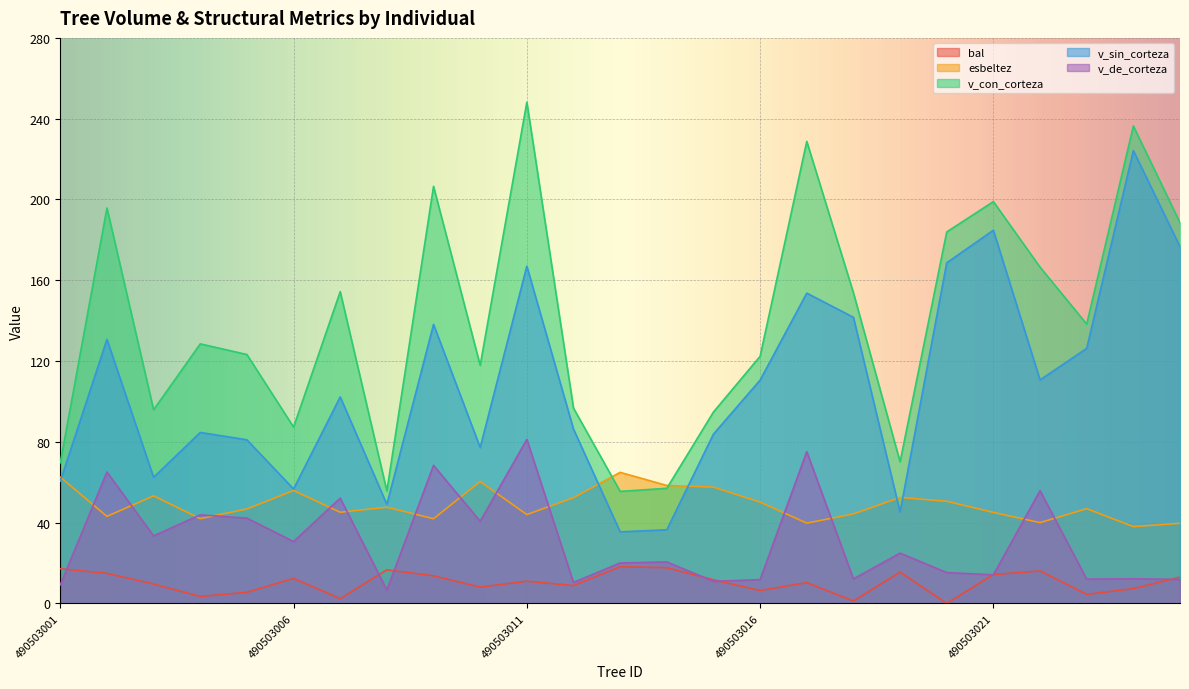

What is the difference between the highest and lowest values at 490503003?

86.3